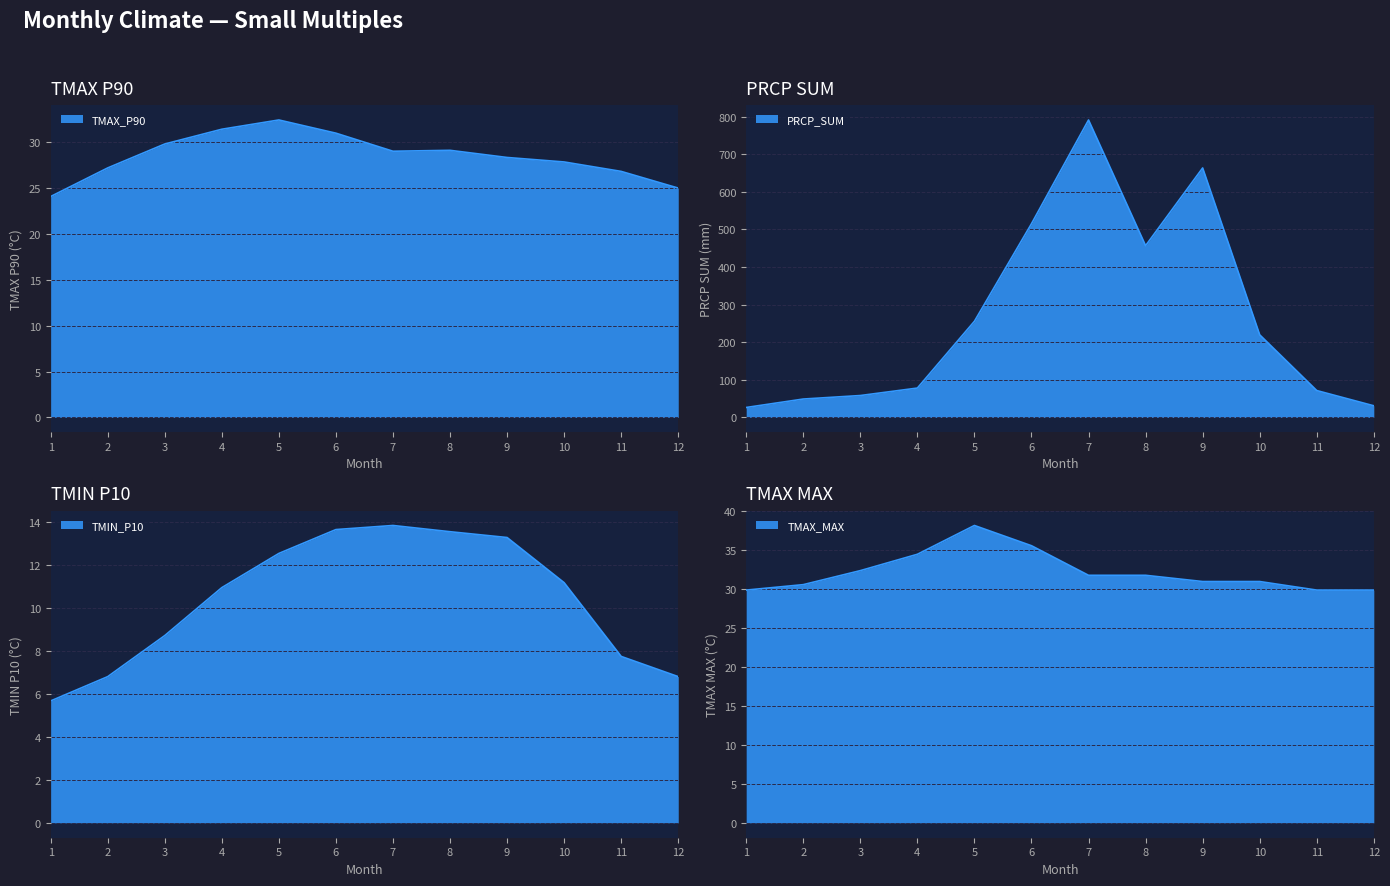

The TMAX_MAX series shows 29.9 at 1. True or false?

True